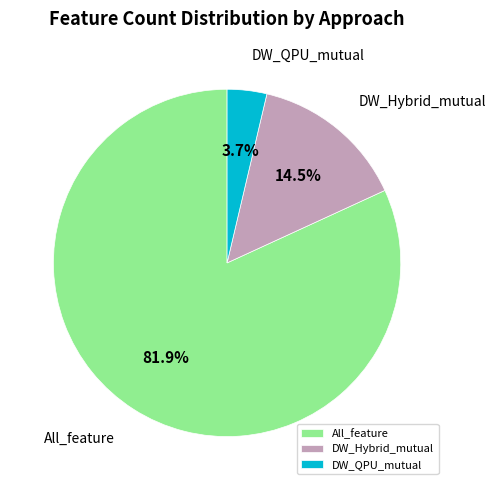

Approximately how many times larger is the value at DW_QPU_mutual compared to DW_Hybrid_mutual?

0.3